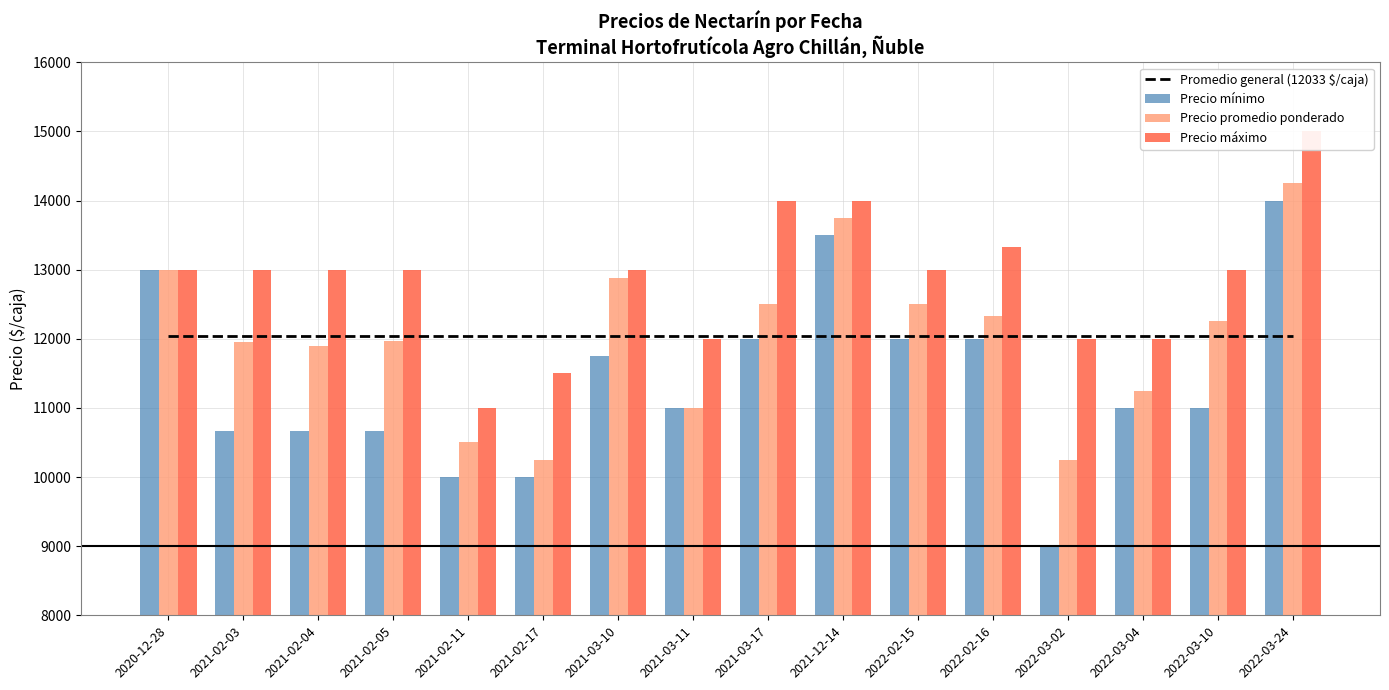

List the labels in order of Precio promedio ponderado value, largest first.

2022-03-24, 2021-12-14, 2020-12-28, 2021-03-10, 2021-03-17, 2022-02-15, 2022-02-16, 2022-03-10, 2021-02-05, 2021-02-03, 2021-02-04, 2022-03-04, 2021-03-11, 2021-02-11, 2021-02-17, 2022-03-02